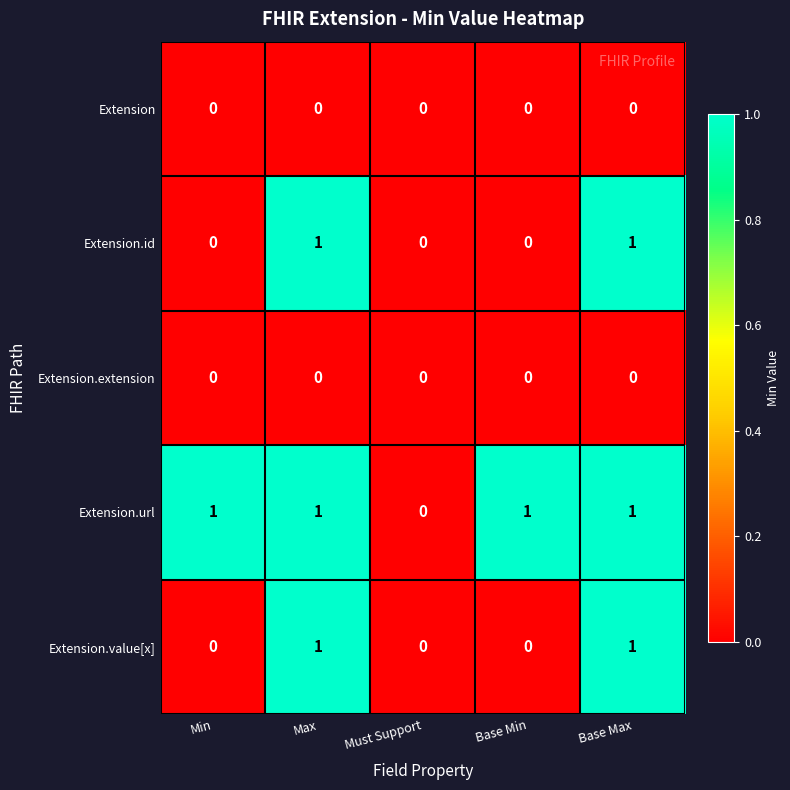

Which series changed the most between Min and Must Support?

Extension.url